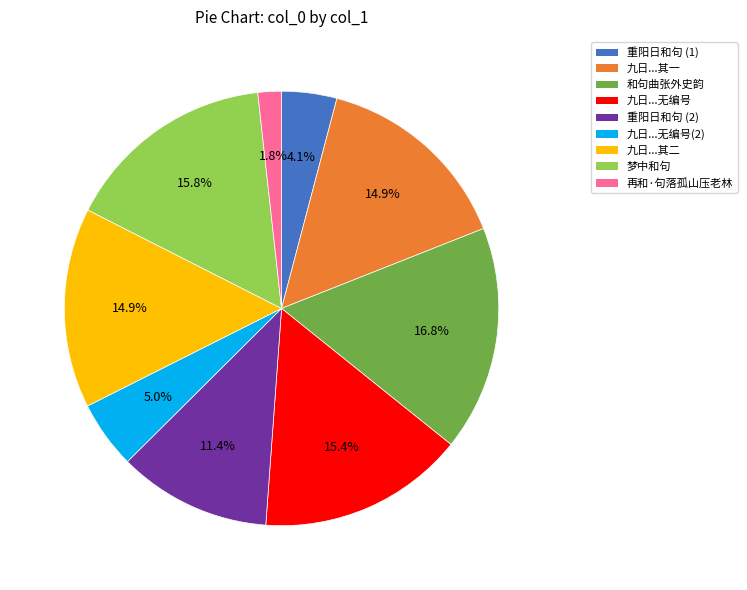

Does any single category account for the majority?

No